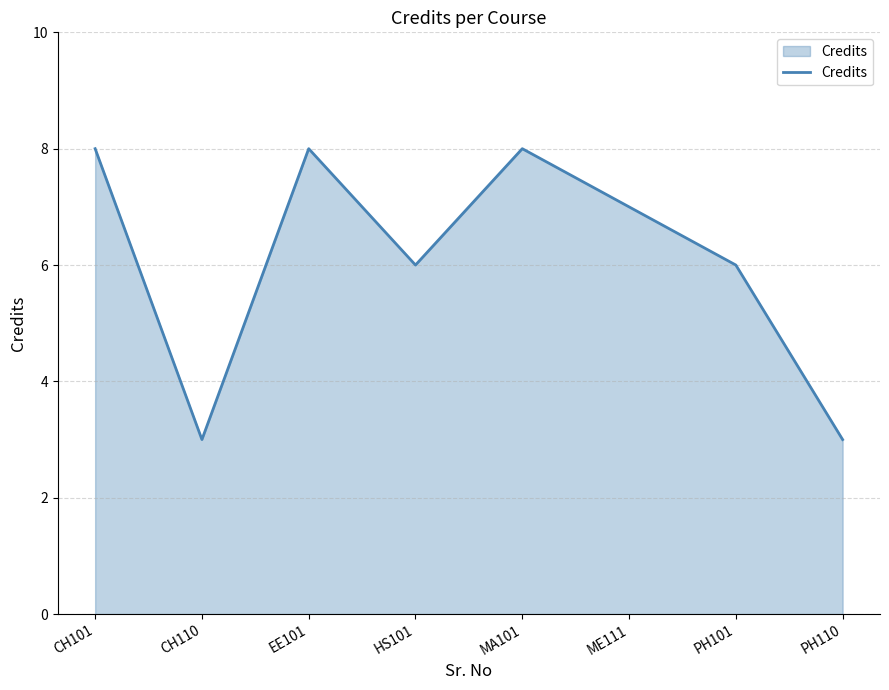

Count the number of categories in the chart.

8